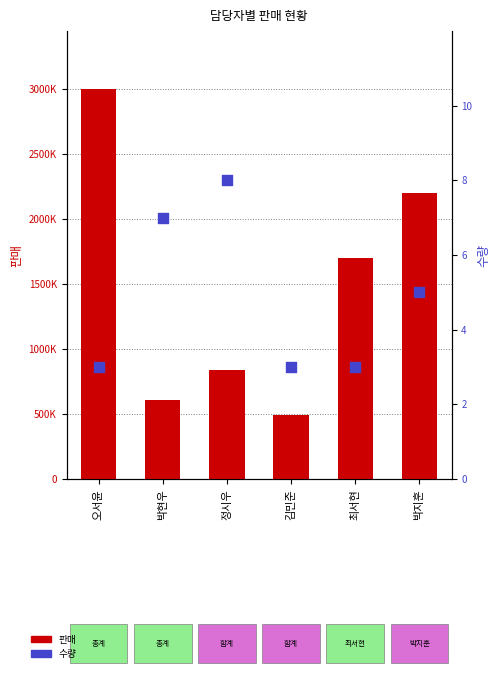

Which series has the largest total across all categories?

판매